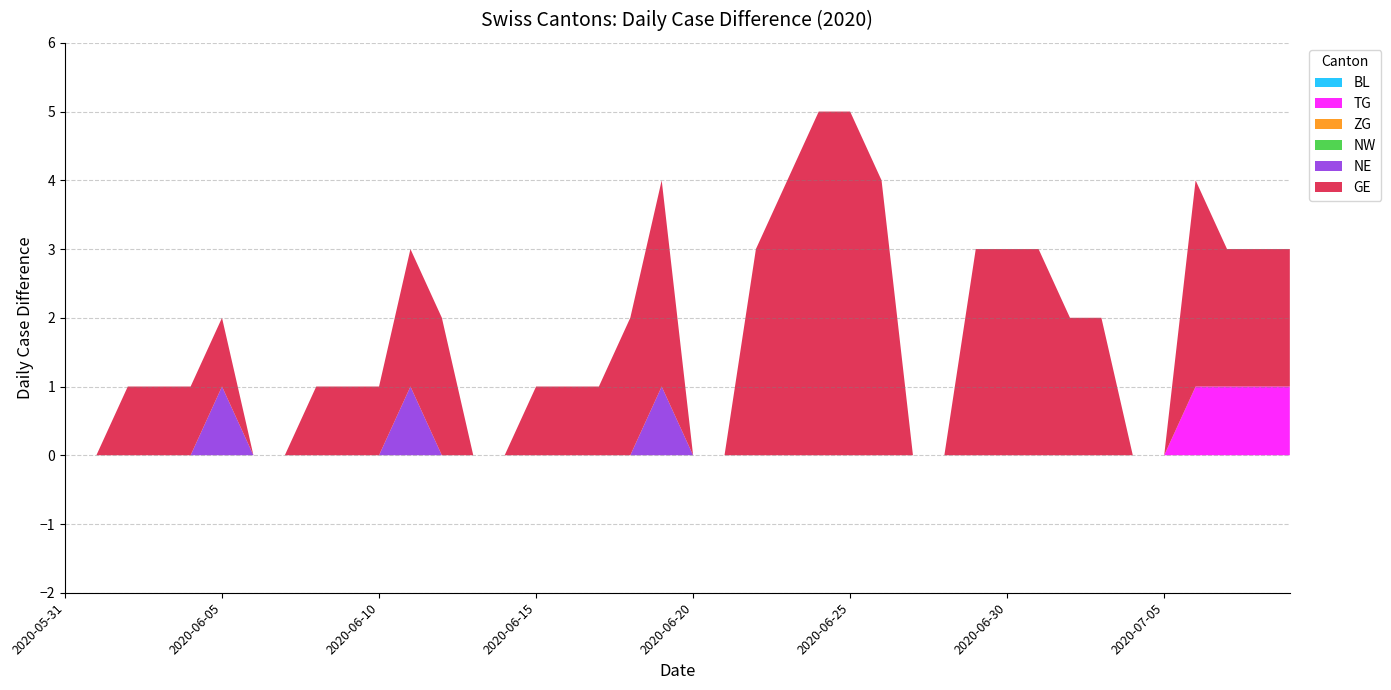

Reading right to left, what are all the values shown in this chart?

BL: 2020-07-09=0	2020-07-08=0	2020-07-07=0	2020-07-06=0	2020-07-05=0	2020-07-04=0	2020-07-03=0	2020-07-02=0	2020-07-01=0	2020-06-30=0	2020-06-29=0	2020-06-28=0	2020-06-27=0	2020-06-26=0	2020-06-25=0	2020-06-24=0	2020-06-23=0	2020-06-22=0	2020-06-21=0	2020-06-20=0	2020-06-19=0	2020-06-18=0	2020-06-17=0	2020-06-16=0	2020-06-15=0	2020-06-14=0	2020-06-13=0	2020-06-12=0	2020-06-11=0	2020-06-10=0	2020-06-09=0	2020-06-08=0	2020-06-07=0	2020-06-06=0	2020-06-05=0	2020-06-04=0	2020-06-03=0	2020-06-02=0	2020-06-01=0	2020-05-31=0
TG: 2020-07-09=1	2020-07-08=1	2020-07-07=1	2020-07-06=1	2020-07-05=0	2020-07-04=0	2020-07-03=0	2020-07-02=0	2020-07-01=0	2020-06-30=0	2020-06-29=0	2020-06-28=0	2020-06-27=0	2020-06-26=0	2020-06-25=0	2020-06-24=0	2020-06-23=0	2020-06-22=0	2020-06-21=0	2020-06-20=0	2020-06-19=0	2020-06-18=0	2020-06-17=0	2020-06-16=0	2020-06-15=0	2020-06-14=0	2020-06-13=0	2020-06-12=0	2020-06-11=0	2020-06-10=0	2020-06-09=0	2020-06-08=0	2020-06-07=0	2020-06-06=0	2020-06-05=0	2020-06-04=0	2020-06-03=0	2020-06-02=0	2020-06-01=0	2020-05-31=0
ZG: 2020-07-09=0	2020-07-08=0	2020-07-07=0	2020-07-06=0	2020-07-05=0	2020-07-04=0	2020-07-03=0	2020-07-02=0	2020-07-01=0	2020-06-30=0	2020-06-29=0	2020-06-28=0	2020-06-27=0	2020-06-26=0	2020-06-25=0	2020-06-24=0	2020-06-23=0	2020-06-22=0	2020-06-21=0	2020-06-20=0	2020-06-19=0	2020-06-18=0	2020-06-17=0	2020-06-16=0	2020-06-15=0	2020-06-14=0	2020-06-13=0	2020-06-12=0	2020-06-11=0	2020-06-10=0	2020-06-09=0	2020-06-08=0	2020-06-07=0	2020-06-06=0	2020-06-05=0	2020-06-04=0	2020-06-03=0	2020-06-02=0	2020-06-01=0	2020-05-31=0
NW: 2020-07-09=0	2020-07-08=0	2020-07-07=0	2020-07-06=0	2020-07-05=0	2020-07-04=0	2020-07-03=0	2020-07-02=0	2020-07-01=0	2020-06-30=0	2020-06-29=0	2020-06-28=0	2020-06-27=0	2020-06-26=0	2020-06-25=0	2020-06-24=0	2020-06-23=0	2020-06-22=0	2020-06-21=0	2020-06-20=0	2020-06-19=0	2020-06-18=0	2020-06-17=0	2020-06-16=0	2020-06-15=0	2020-06-14=0	2020-06-13=0	2020-06-12=0	2020-06-11=0	2020-06-10=0	2020-06-09=0	2020-06-08=0	2020-06-07=0	2020-06-06=0	2020-06-05=0	2020-06-04=0	2020-06-03=0	2020-06-02=0	2020-06-01=0	2020-05-31=0
NE: 2020-07-09=0	2020-07-08=0	2020-07-07=0	2020-07-06=0	2020-07-05=0	2020-07-04=0	2020-07-03=0	2020-07-02=0	2020-07-01=0	2020-06-30=0	2020-06-29=0	2020-06-28=0	2020-06-27=0	2020-06-26=0	2020-06-25=0	2020-06-24=0	2020-06-23=0	2020-06-22=0	2020-06-21=0	2020-06-20=0	2020-06-19=1	2020-06-18=0	2020-06-17=0	2020-06-16=0	2020-06-15=0	2020-06-14=0	2020-06-13=0	2020-06-12=0	2020-06-11=1	2020-06-10=0	2020-06-09=0	2020-06-08=0	2020-06-07=0	2020-06-06=0	2020-06-05=1	2020-06-04=0	2020-06-03=0	2020-06-02=0	2020-06-01=0	2020-05-31=0
GE: 2020-07-09=2	2020-07-08=2	2020-07-07=2	2020-07-06=3	2020-07-05=0	2020-07-04=0	2020-07-03=2	2020-07-02=2	2020-07-01=3	2020-06-30=3	2020-06-29=3	2020-06-28=0	2020-06-27=0	2020-06-26=4	2020-06-25=5	2020-06-24=5	2020-06-23=4	2020-06-22=3	2020-06-21=0	2020-06-20=0	2020-06-19=3	2020-06-18=2	2020-06-17=1	2020-06-16=1	2020-06-15=1	2020-06-14=0	2020-06-13=0	2020-06-12=2	2020-06-11=2	2020-06-10=1	2020-06-09=1	2020-06-08=1	2020-06-07=0	2020-06-06=0	2020-06-05=1	2020-06-04=1	2020-06-03=1	2020-06-02=1	2020-06-01=0	2020-05-31=0